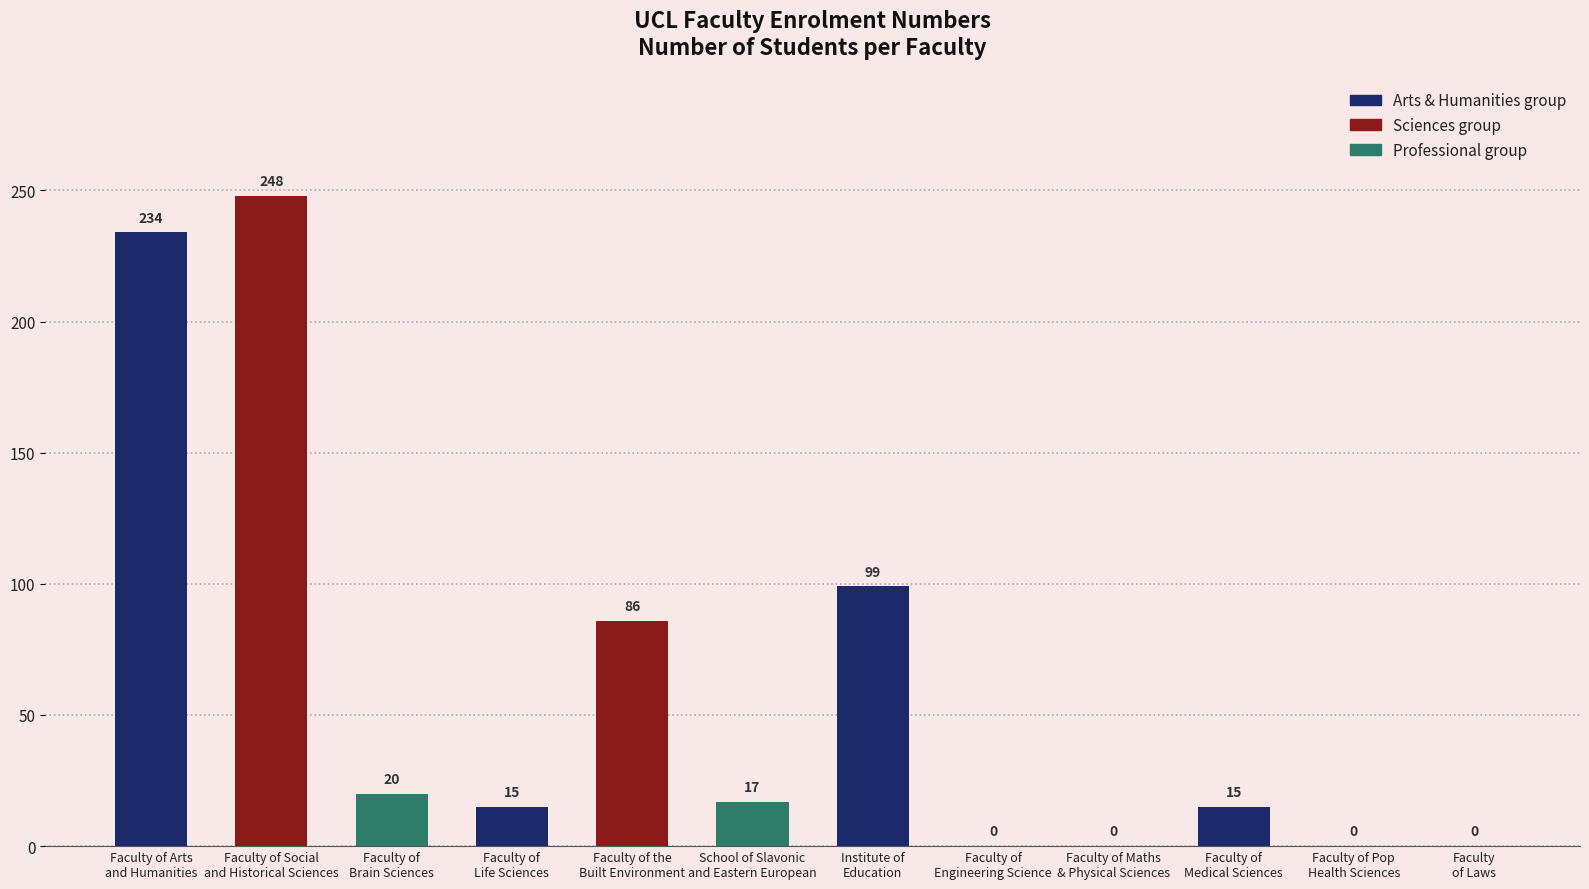

How many positive values are there?

8